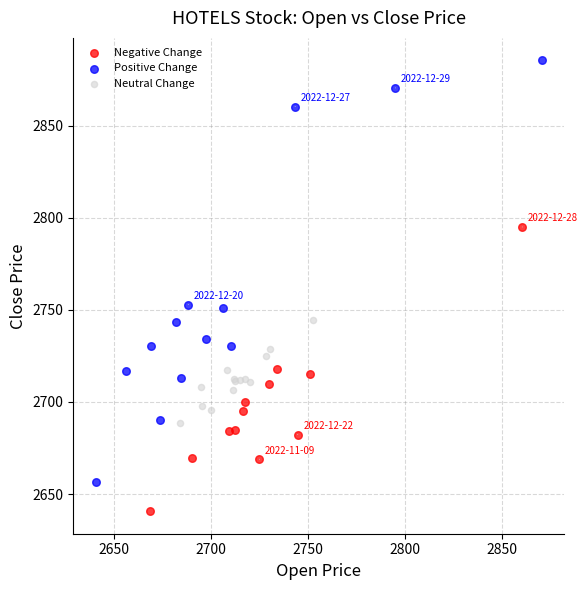

Which series reaches the maximum Y coordinate?

Positive Change